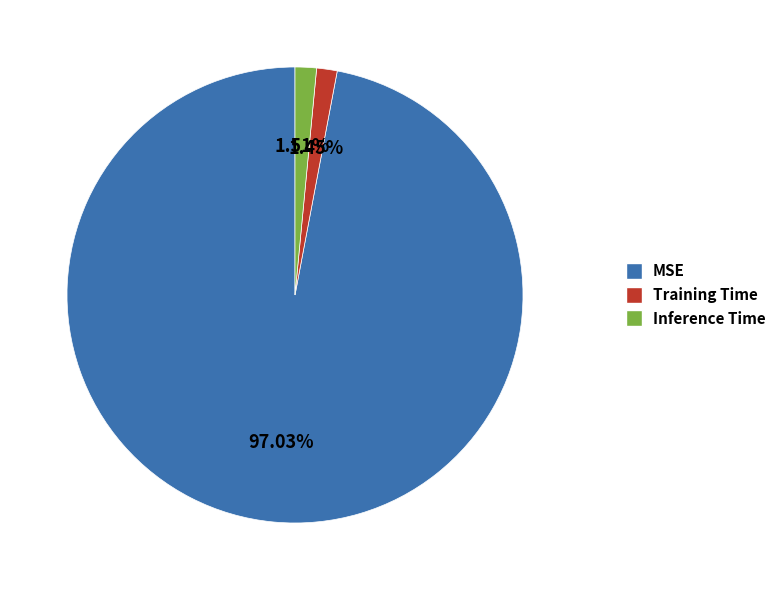

What is the largest slice in the pie chart?

MSE